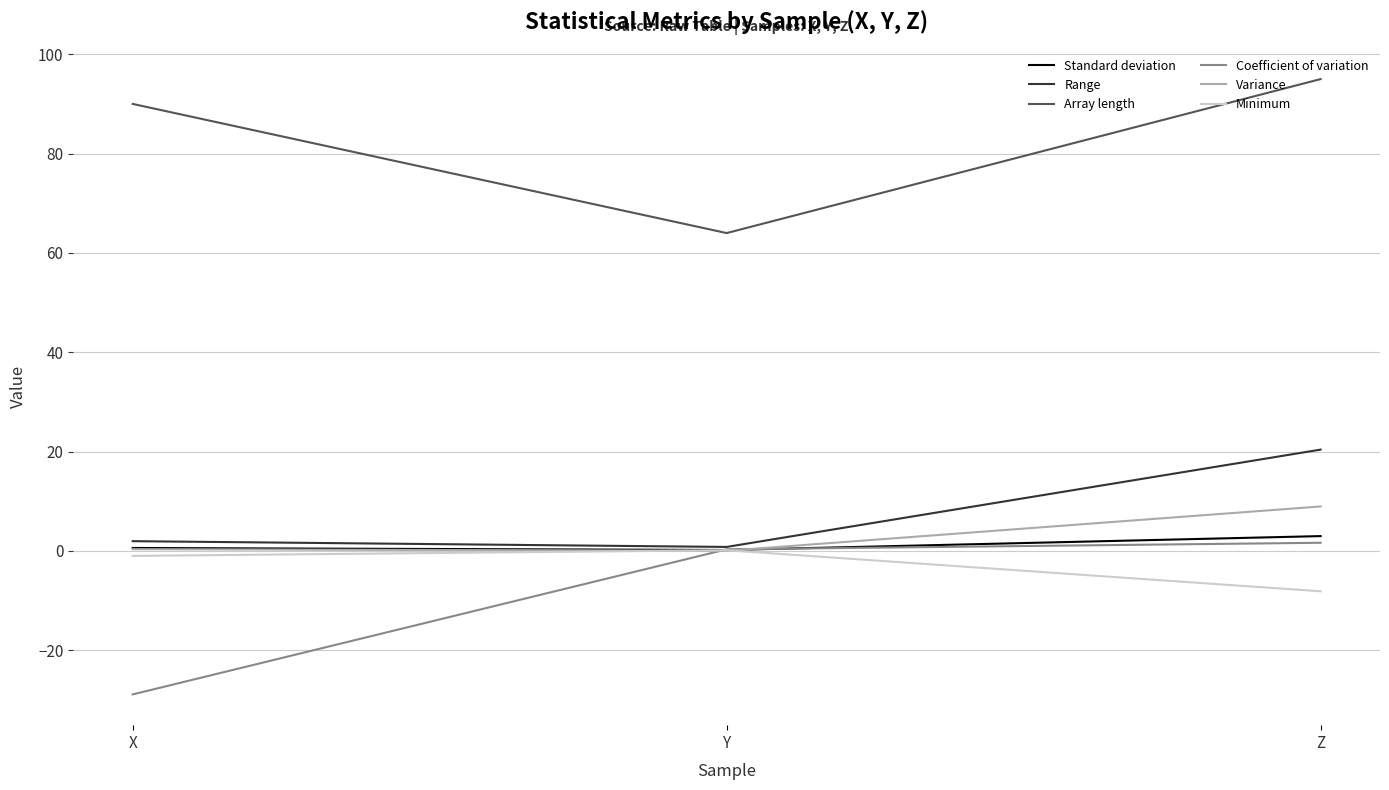

What is the average value of the Standard deviation series?

1.3